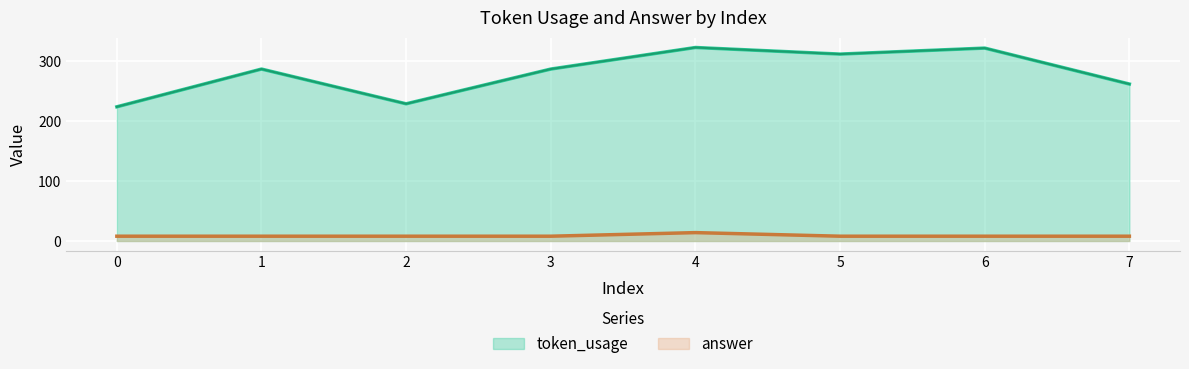

What is the value of the answer point at the 5th from the left?

14